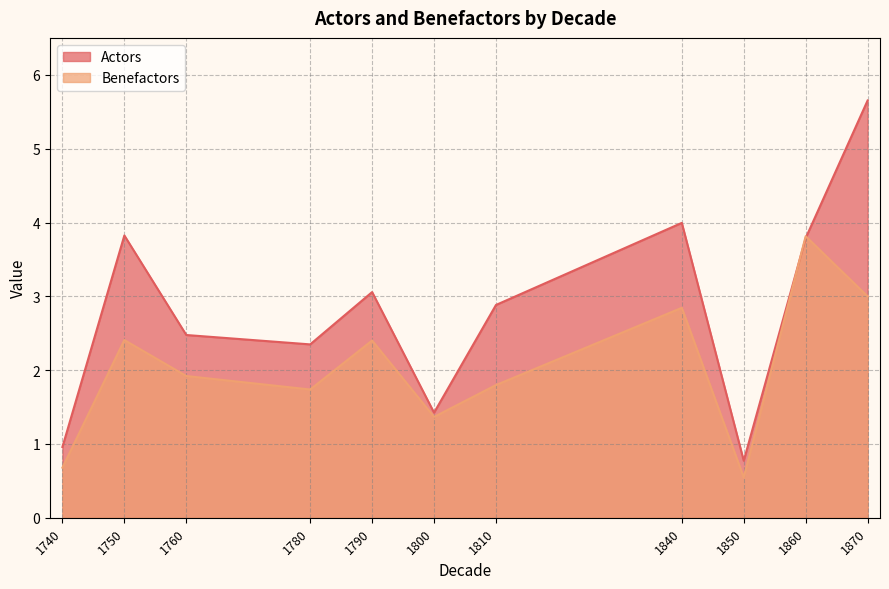

Rank the series by their average value, from lowest to highest.

Benefactors, Actors